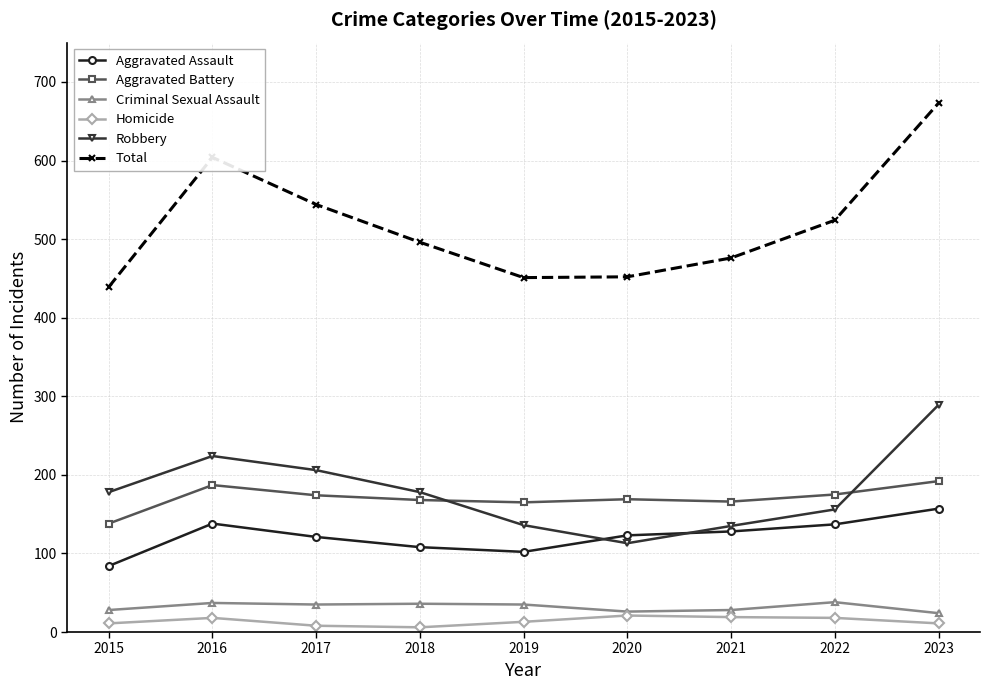

What is the average value of the Robbery series?

179